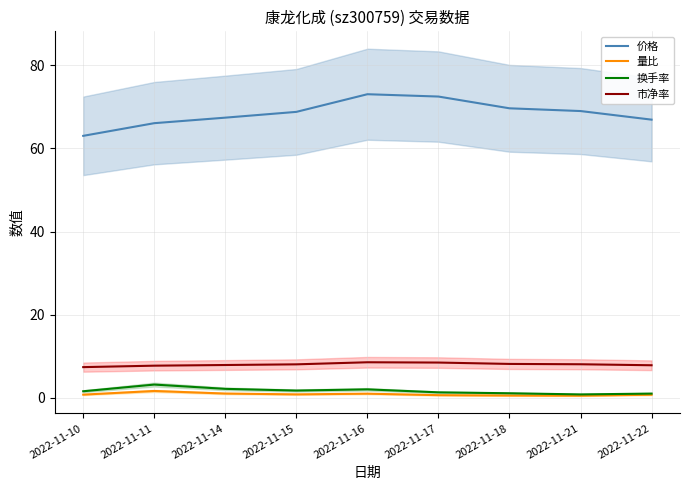

Which category has the lowest value across all series?

2022-11-21